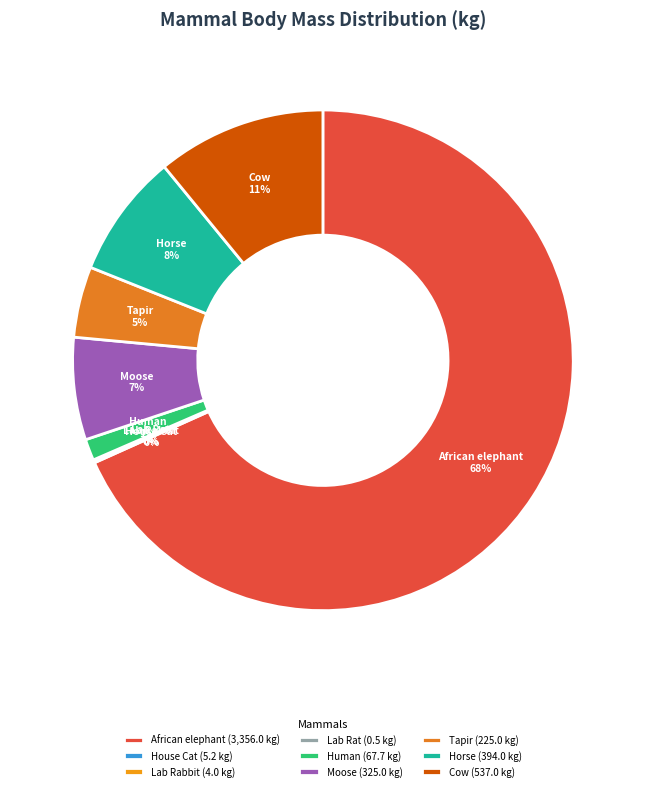

Is it true that African elephant is 80% of the pie?

False